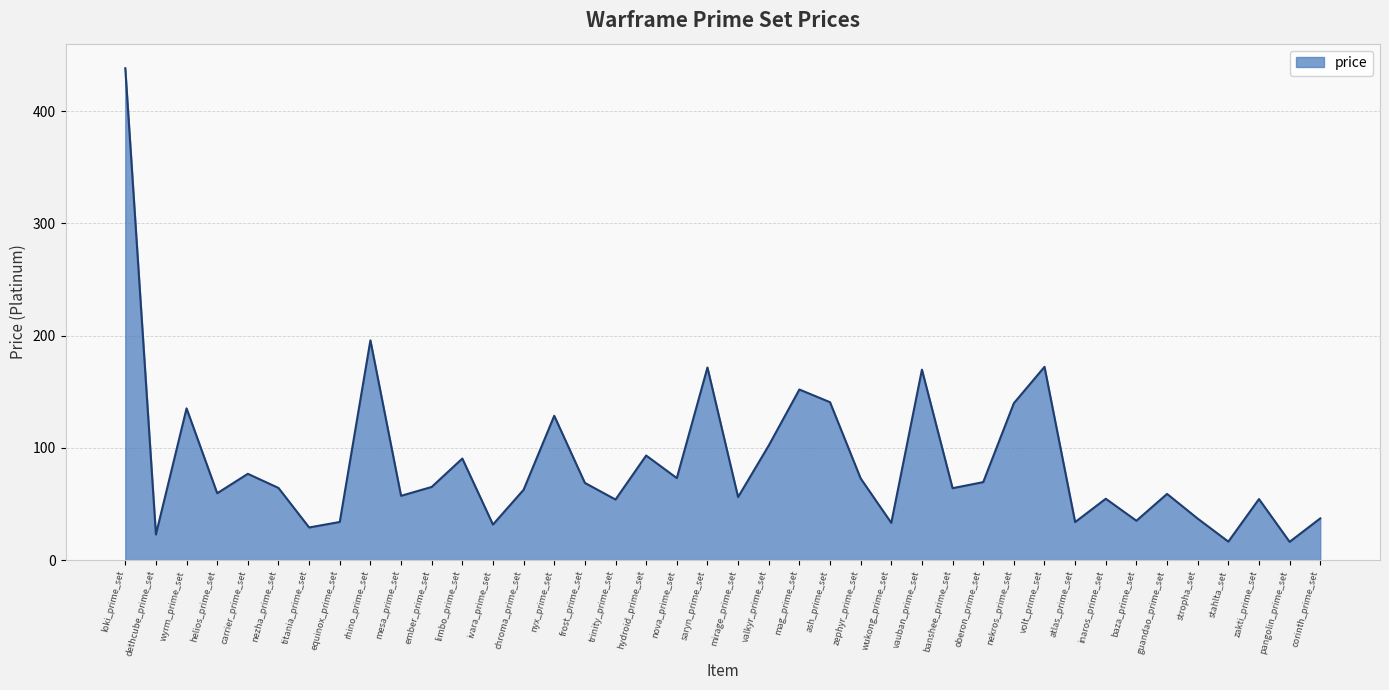

What is the sum of the values at limbo_prime_set and wukong_prime_set?

123.5